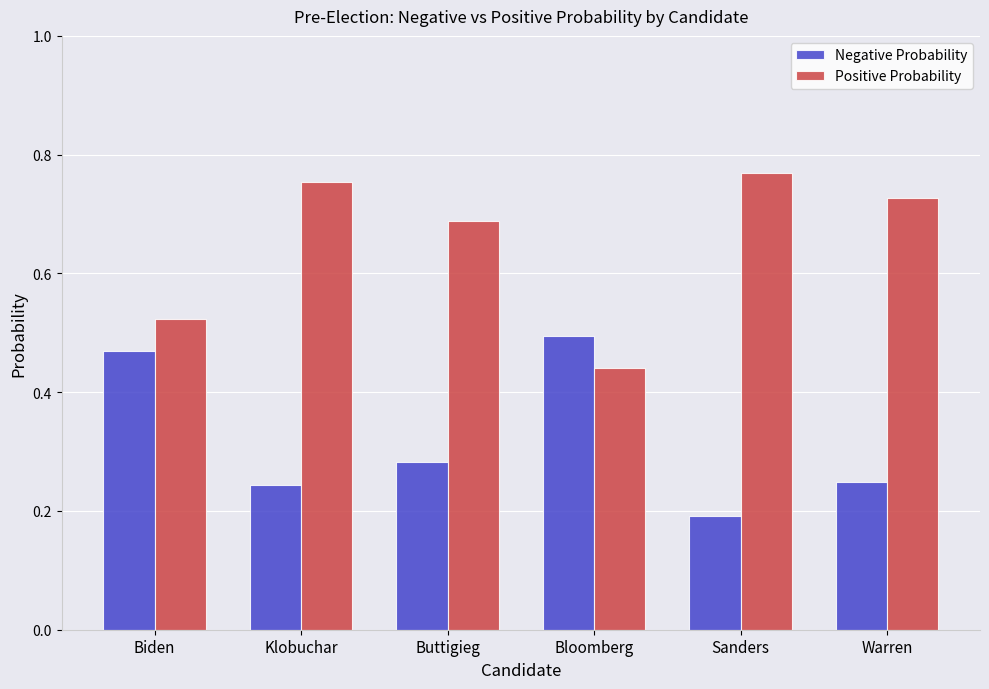

The Negative Probability series shows 0.2 at Sanders. True or false?

True